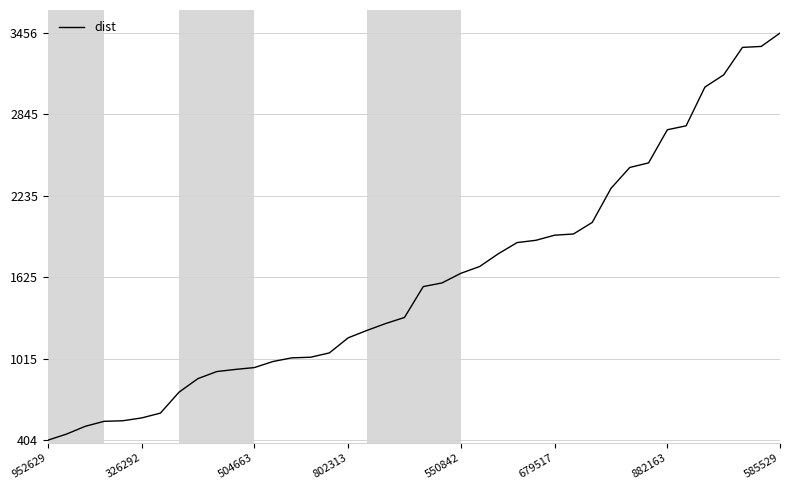

What is the difference between the maximum and minimum values?

3051.3